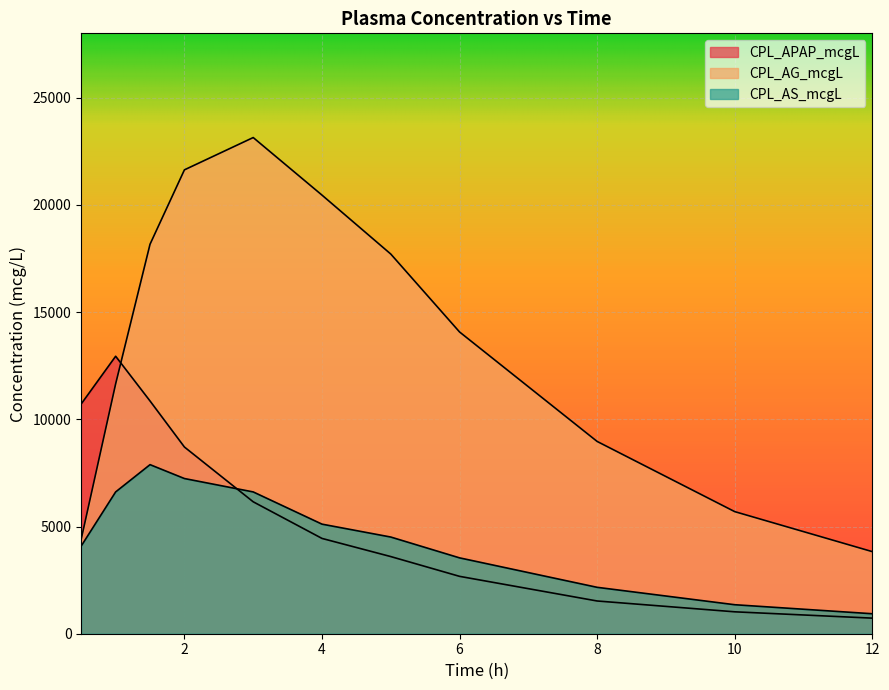

Which series has the largest total across all categories?

CPL_AG_mcgL